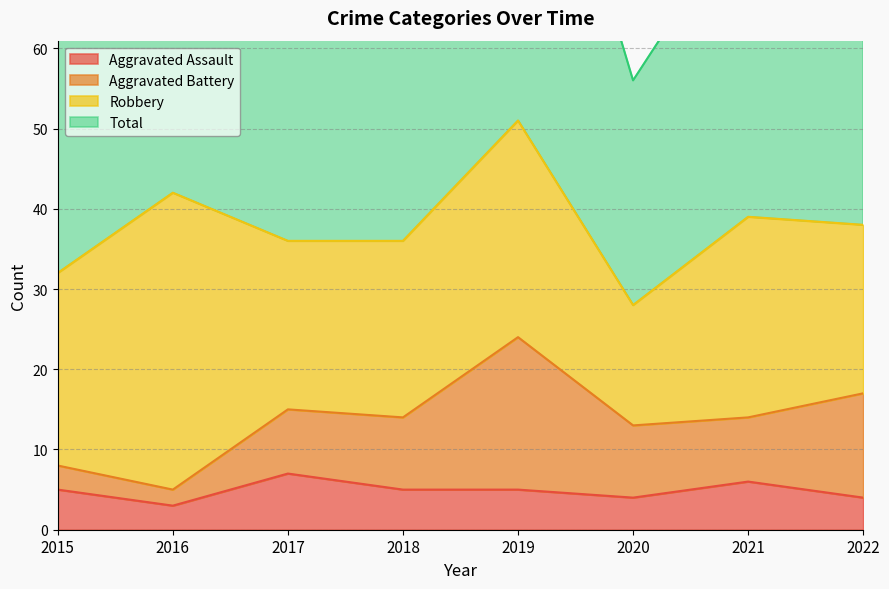

What is the difference between the Total values at 2022 and 2019?

27